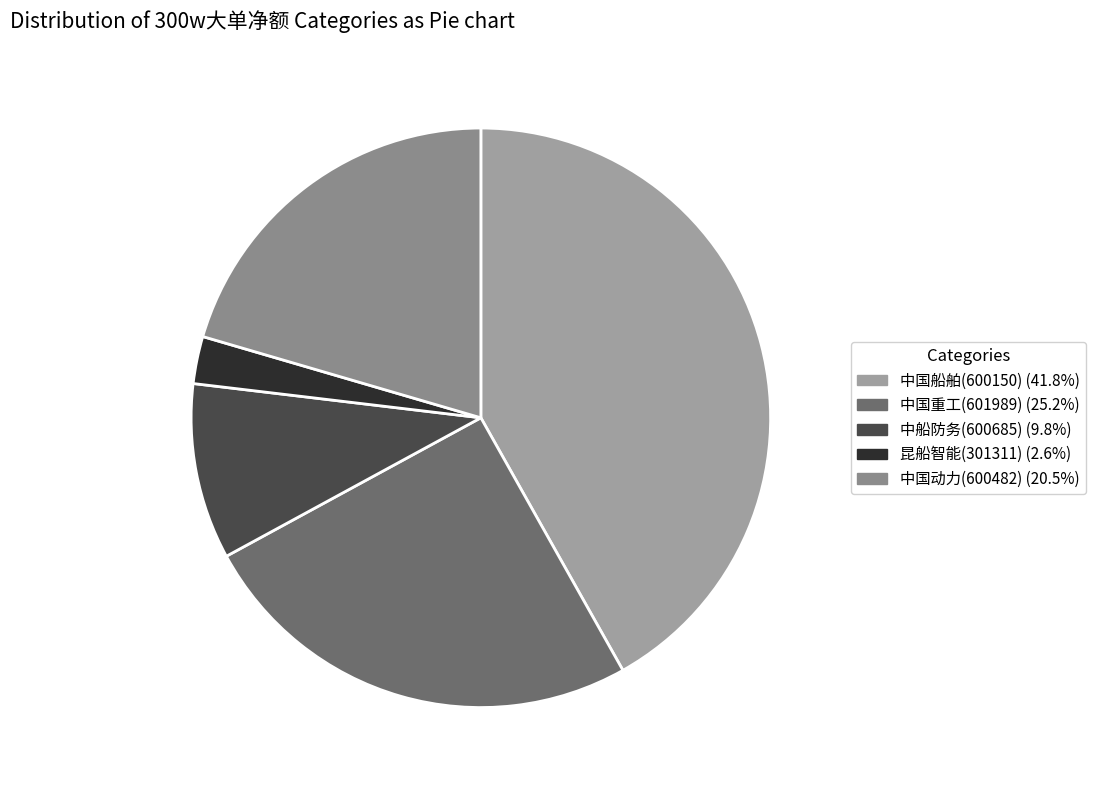

How many slices are in this pie chart?

5